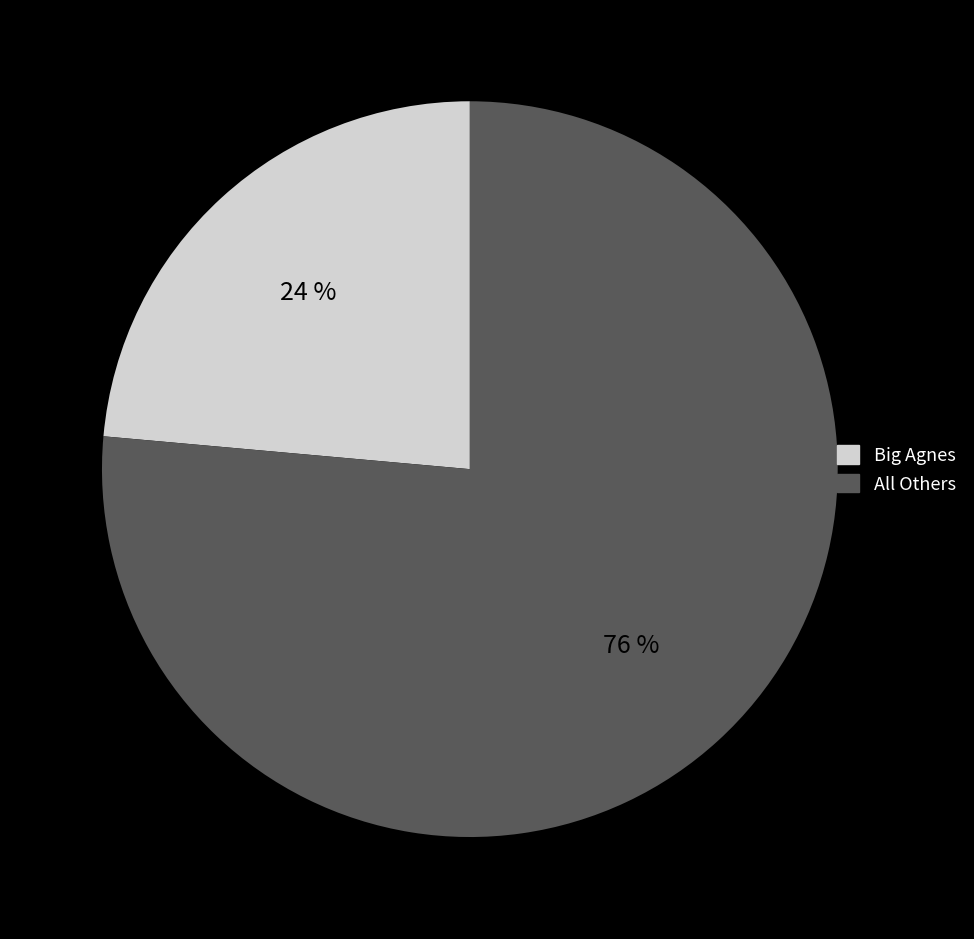

To the nearest percent, what is the combined percentage of Big Agnes and All Others?

100%